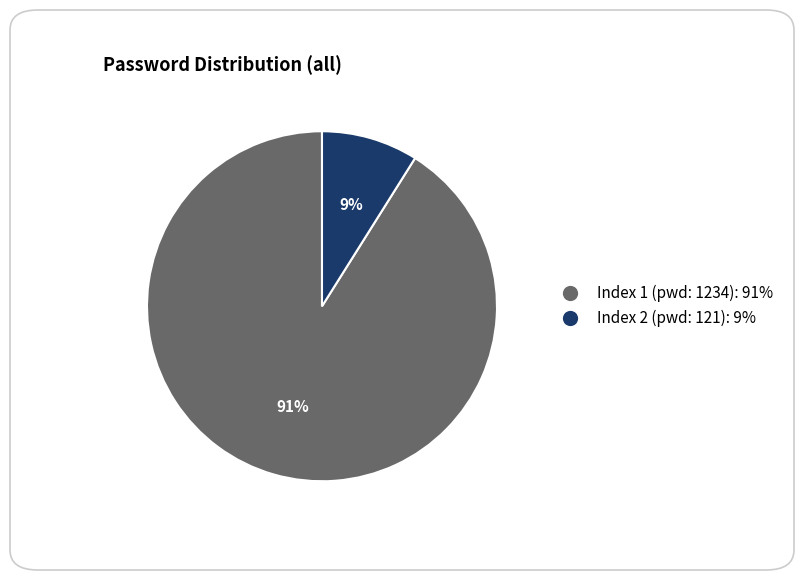

Is there any slice that represents more than half of the pie?

Yes